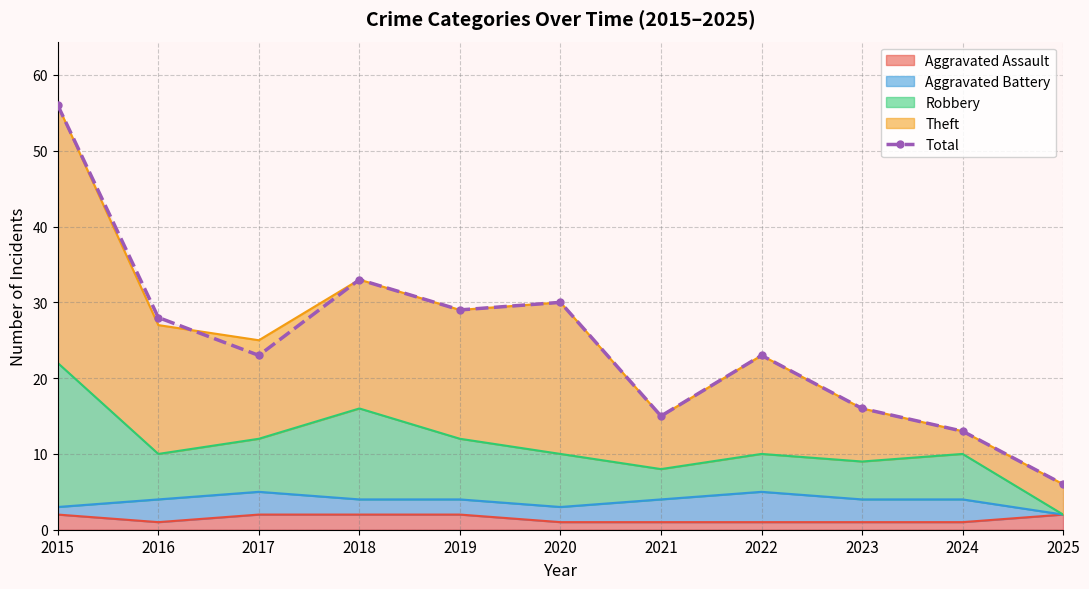

Which has a higher value, 2018 or 2017?

2018